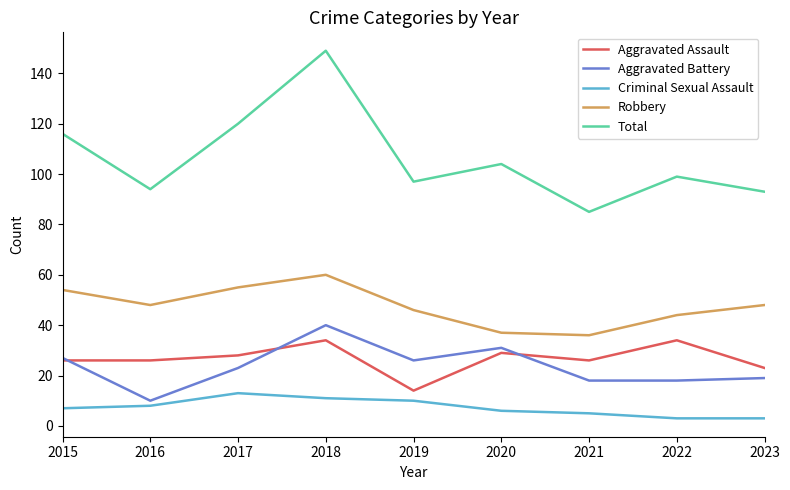

The value of Robbery at 2021 is 17. True or false?

False